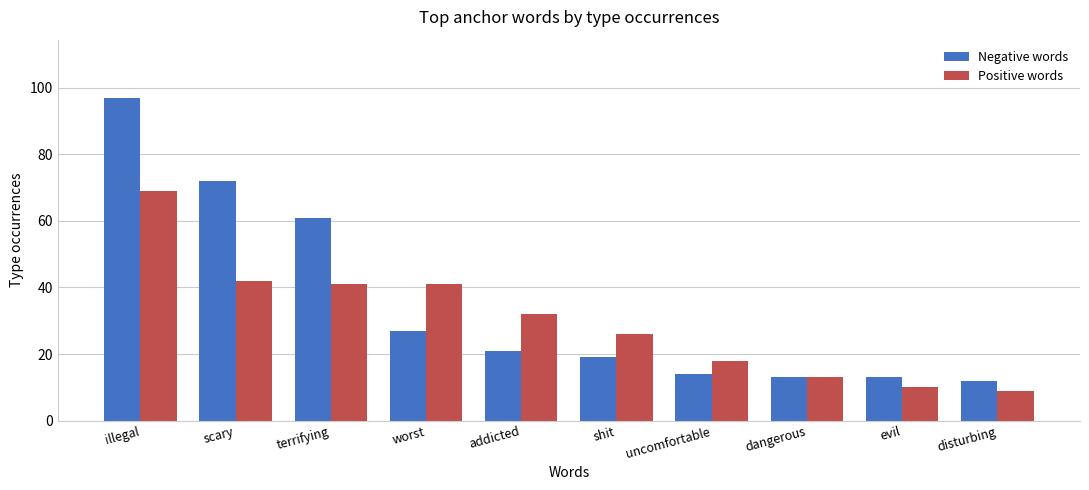

Rank the series by their maximum value, from highest to lowest.

Negative words, Positive words